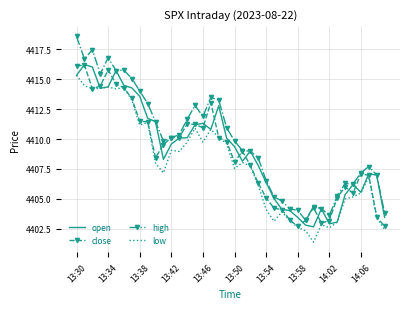

Which series has the largest range (max minus min)?

high